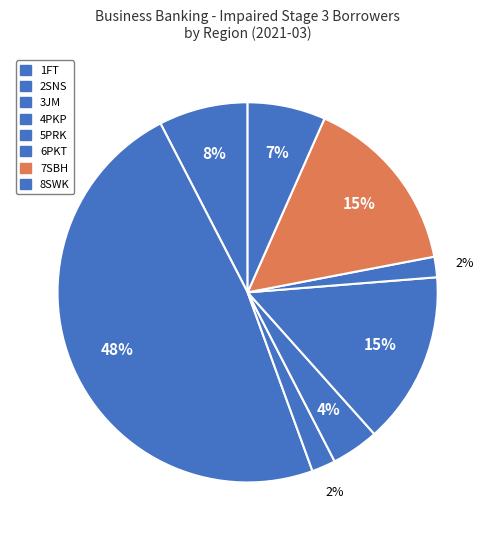

To the nearest percent, what portion does 5PRK represent?

18%